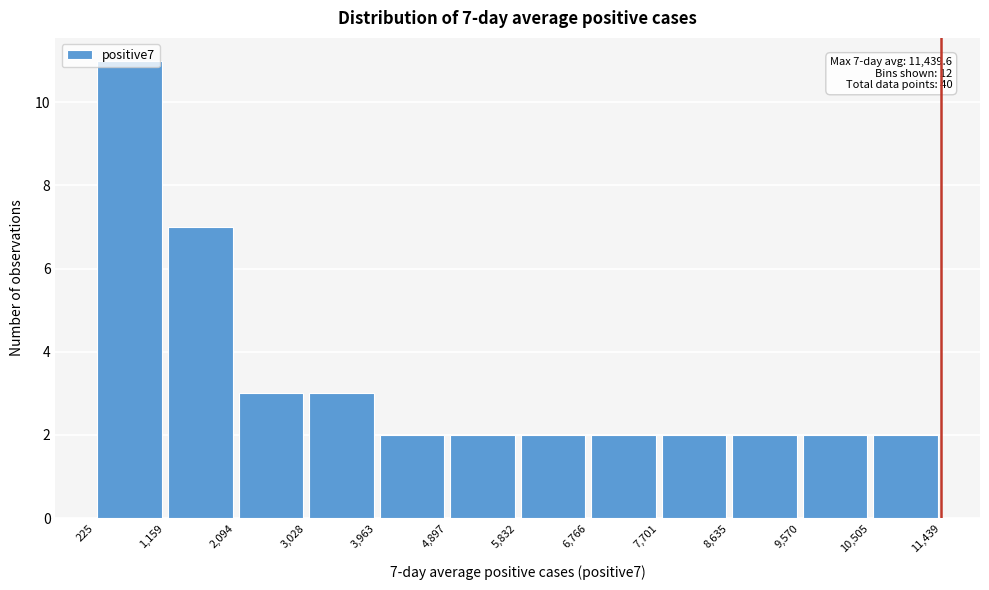

Which range on the x-axis has the tallest bar?

225 to 1,159